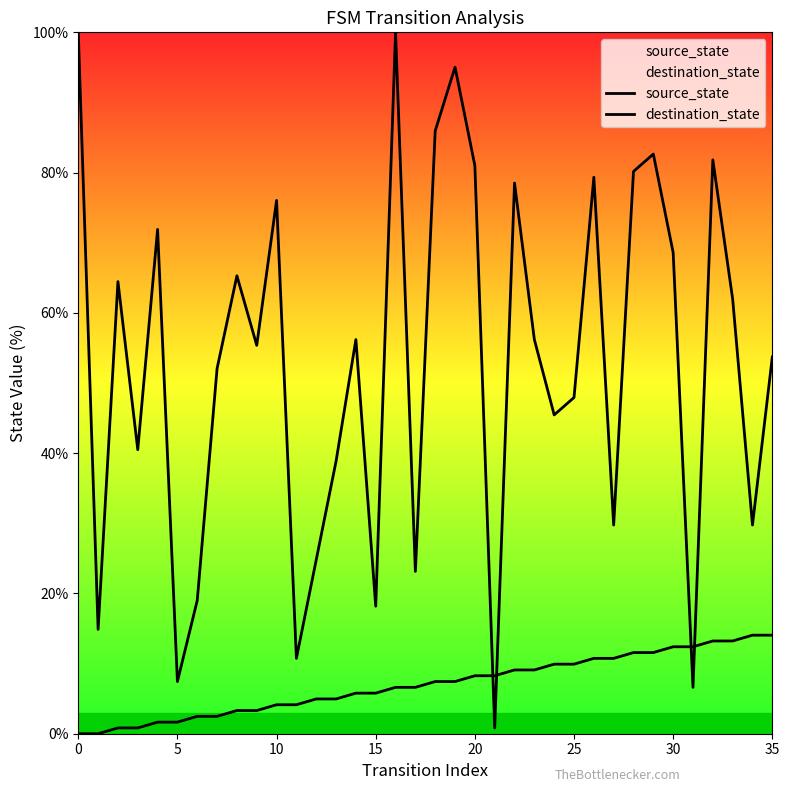

At how many categories does at least one series exceed 22?

29